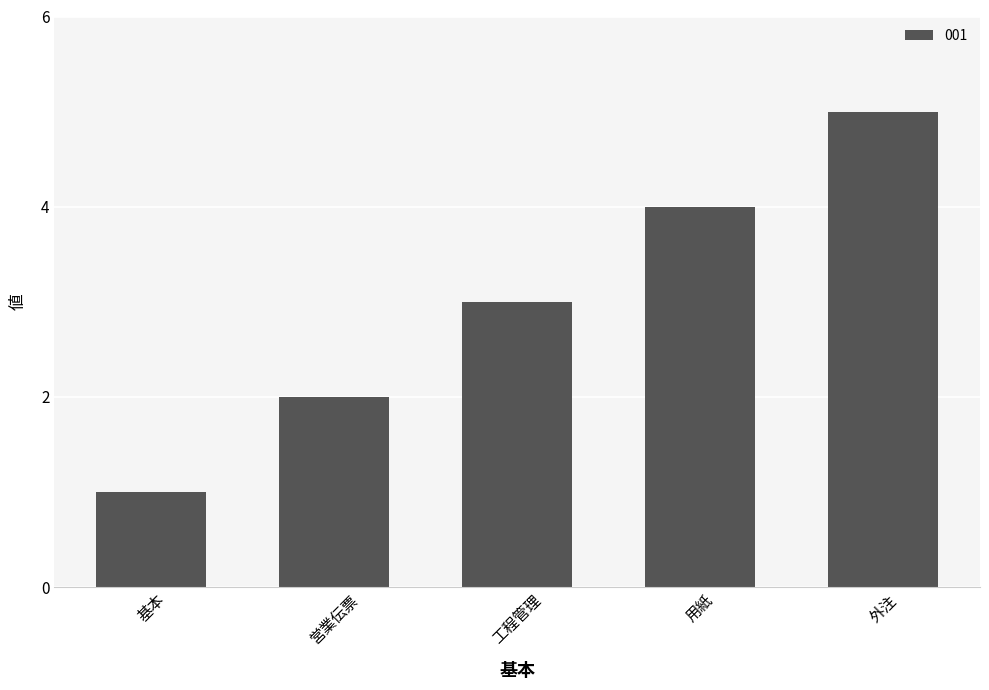

Which label corresponds to the smallest value in the chart?

基本